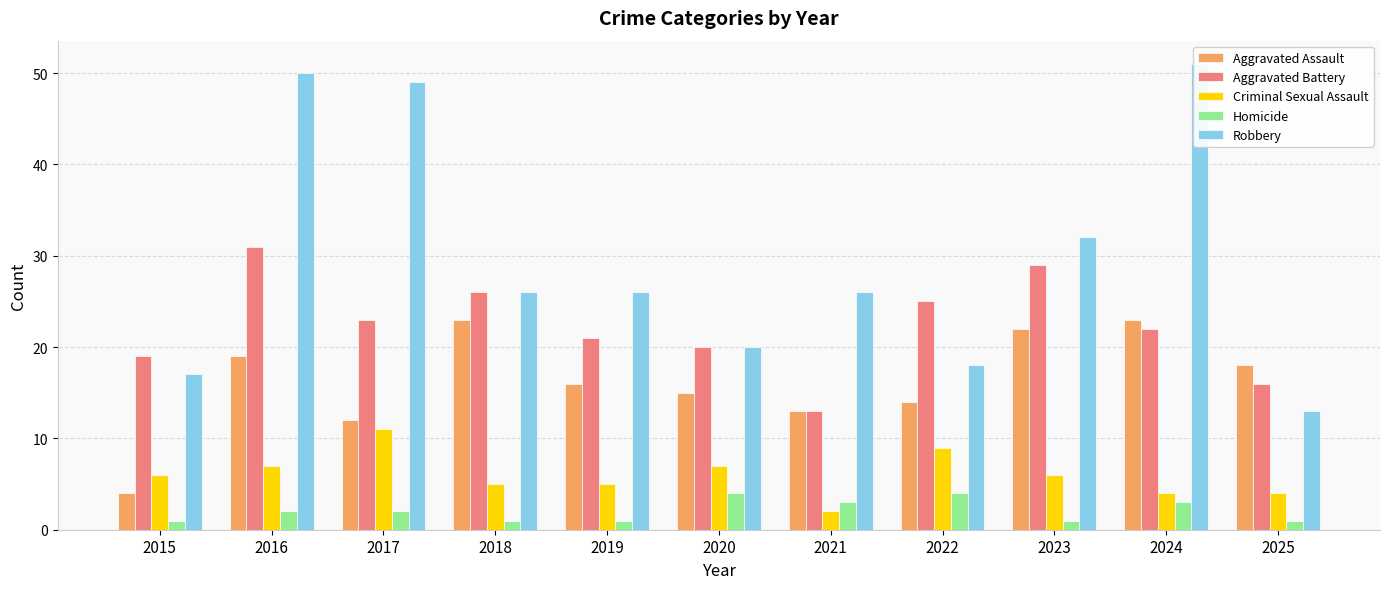

Rank the series by their maximum value, from lowest to highest.

Homicide, Criminal Sexual Assault, Aggravated Assault, Aggravated Battery, Robbery